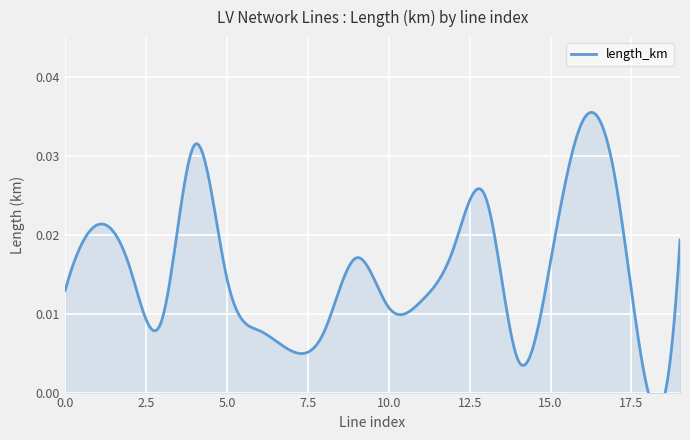

Where is the first local maximum?

1